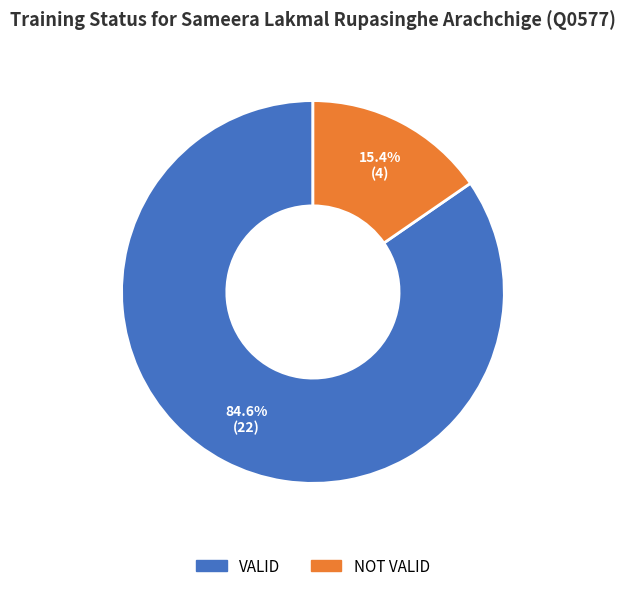

What is the smallest slice in the pie chart?

NOT VALID